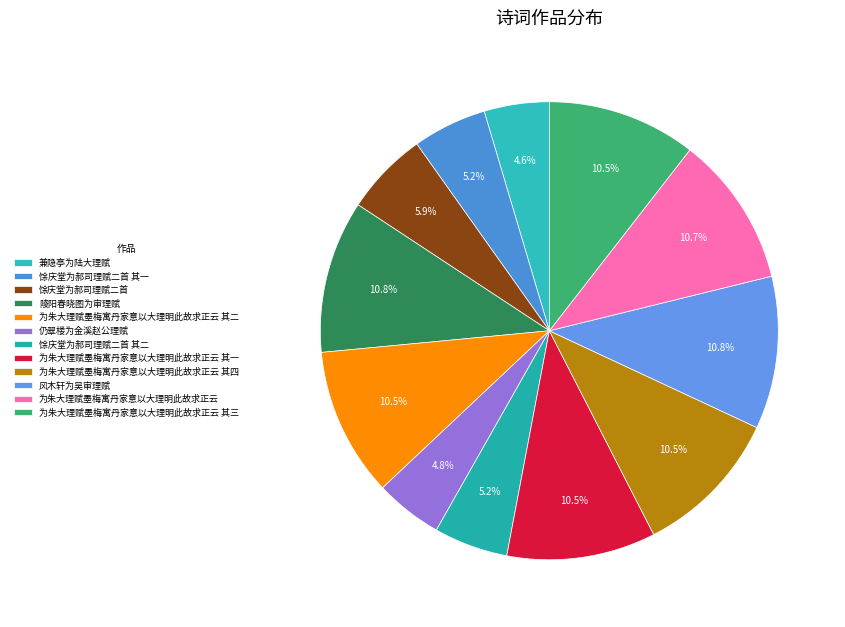

The 为朱大理赋墨梅寓丹家意以大理明此故求正云 其二 slice represents 4% of the pie. True or false?

False